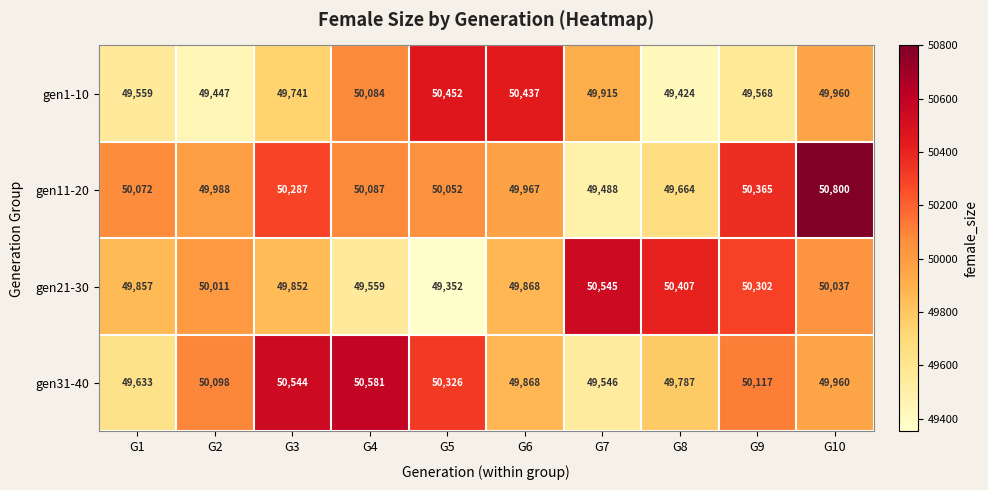

Which series changed the most between G3 and G9?

gen21-30